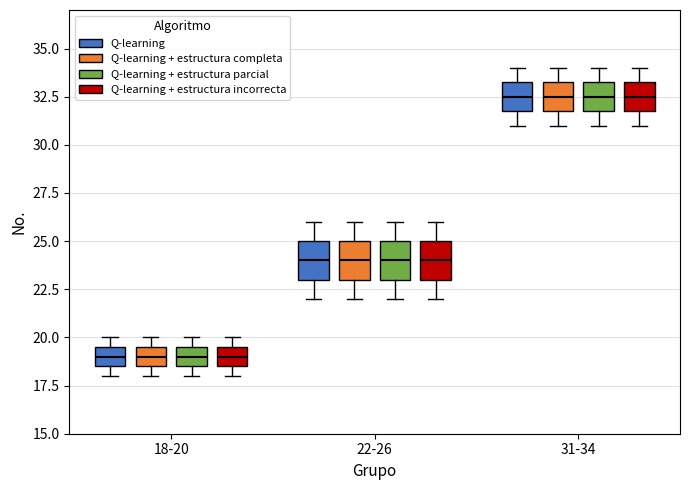

Reading left to right, transcribe this box plot: for each box, give where its median line is, the range the box spans, and where its two whiskers end, as read against the y-axis. The values are not printed on the chart, so give them approximately, as read against the axis.

18-20 (Q-learning): median 19.0, box 18.5 to 19.5, whiskers 18.0 to 20.0
18-20 (Q-learning + estructura completa): median 19.0, box 18.5 to 19.5, whiskers 18.0 to 20.0
18-20 (Q-learning + estructura parcial): median 19.0, box 18.5 to 19.5, whiskers 18.0 to 20.0
18-20 (Q-learning + estructura incorrecta): median 19.0, box 18.5 to 19.5, whiskers 18.0 to 20.0
22-26 (Q-learning): median 24.0, box 23.0 to 25.0, whiskers 22.0 to 26.0
22-26 (Q-learning + estructura completa): median 24.0, box 23.0 to 25.0, whiskers 22.0 to 26.0
22-26 (Q-learning + estructura parcial): median 24.0, box 23.0 to 25.0, whiskers 22.0 to 26.0
22-26 (Q-learning + estructura incorrecta): median 24.0, box 23.0 to 25.0, whiskers 22.0 to 26.0
31-34 (Q-learning): median 32.5, box 32.0 to 33.5, whiskers 31.0 to 34.0
31-34 (Q-learning + estructura completa): median 32.5, box 32.0 to 33.5, whiskers 31.0 to 34.0
31-34 (Q-learning + estructura parcial): median 32.5, box 32.0 to 33.5, whiskers 31.0 to 34.0
31-34 (Q-learning + estructura incorrecta): median 32.5, box 32.0 to 33.5, whiskers 31.0 to 34.0